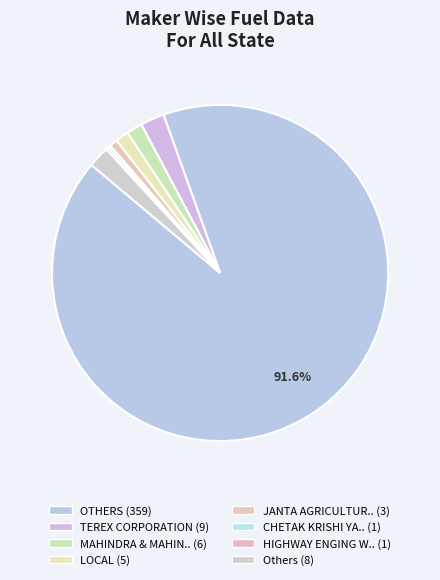

To the nearest percent, what is the difference between the largest and smallest slice percentages?

92%